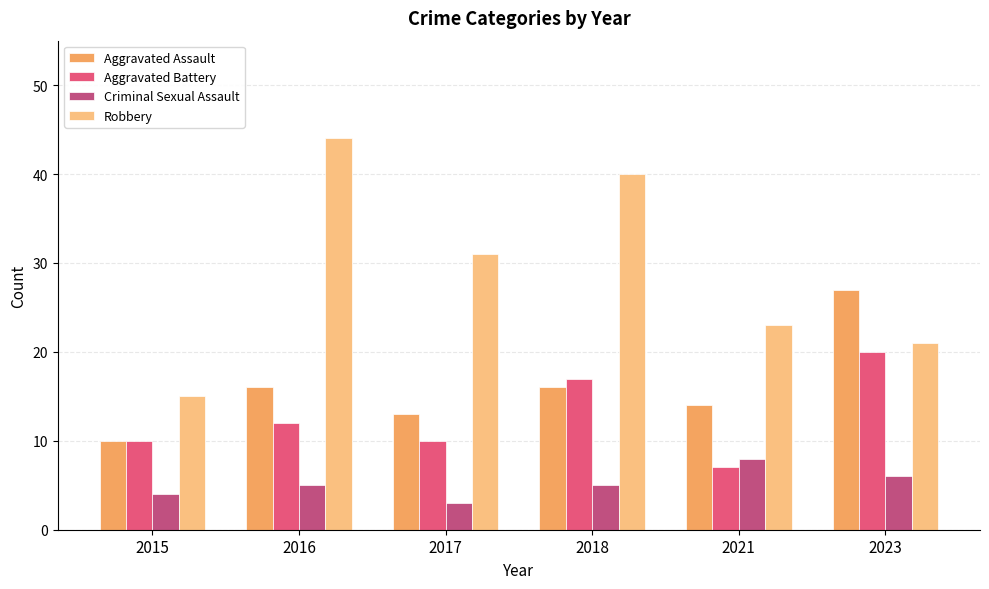

List the series in order of their peak value, lowest first.

Criminal Sexual Assault, Aggravated Battery, Aggravated Assault, Robbery